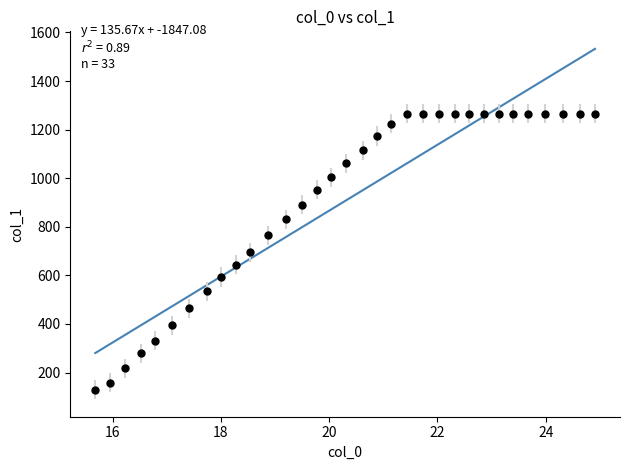

What is the range of Y values (max minus min)?

1135.3